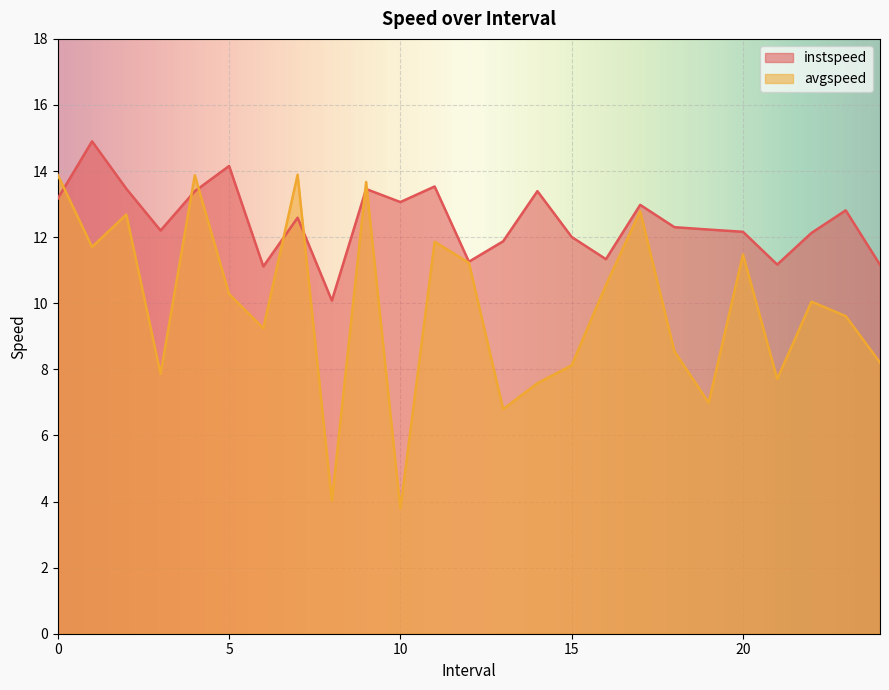

True or false: avgspeed has a value of 8.1 at 15.

True